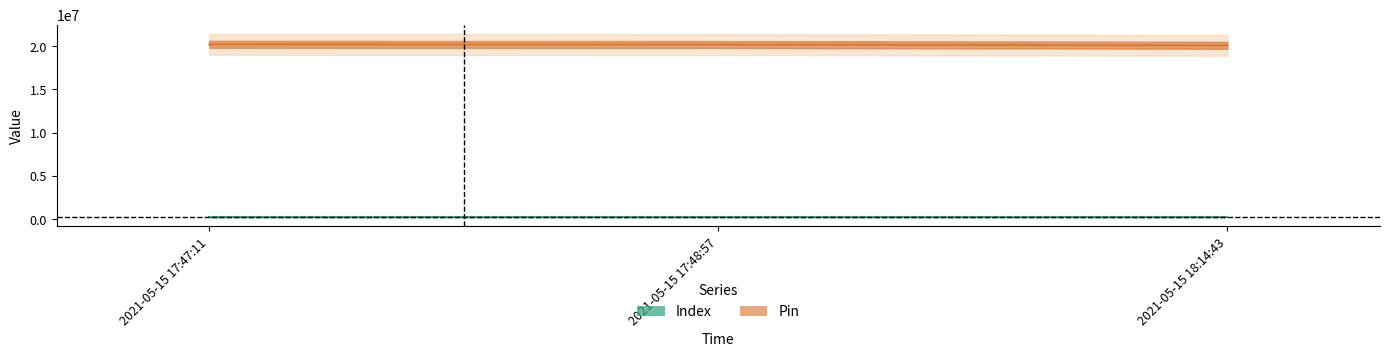

What is the difference between the Index values at 2021-05-15 18:14:43 and 2021-05-15 17:48:57?

1